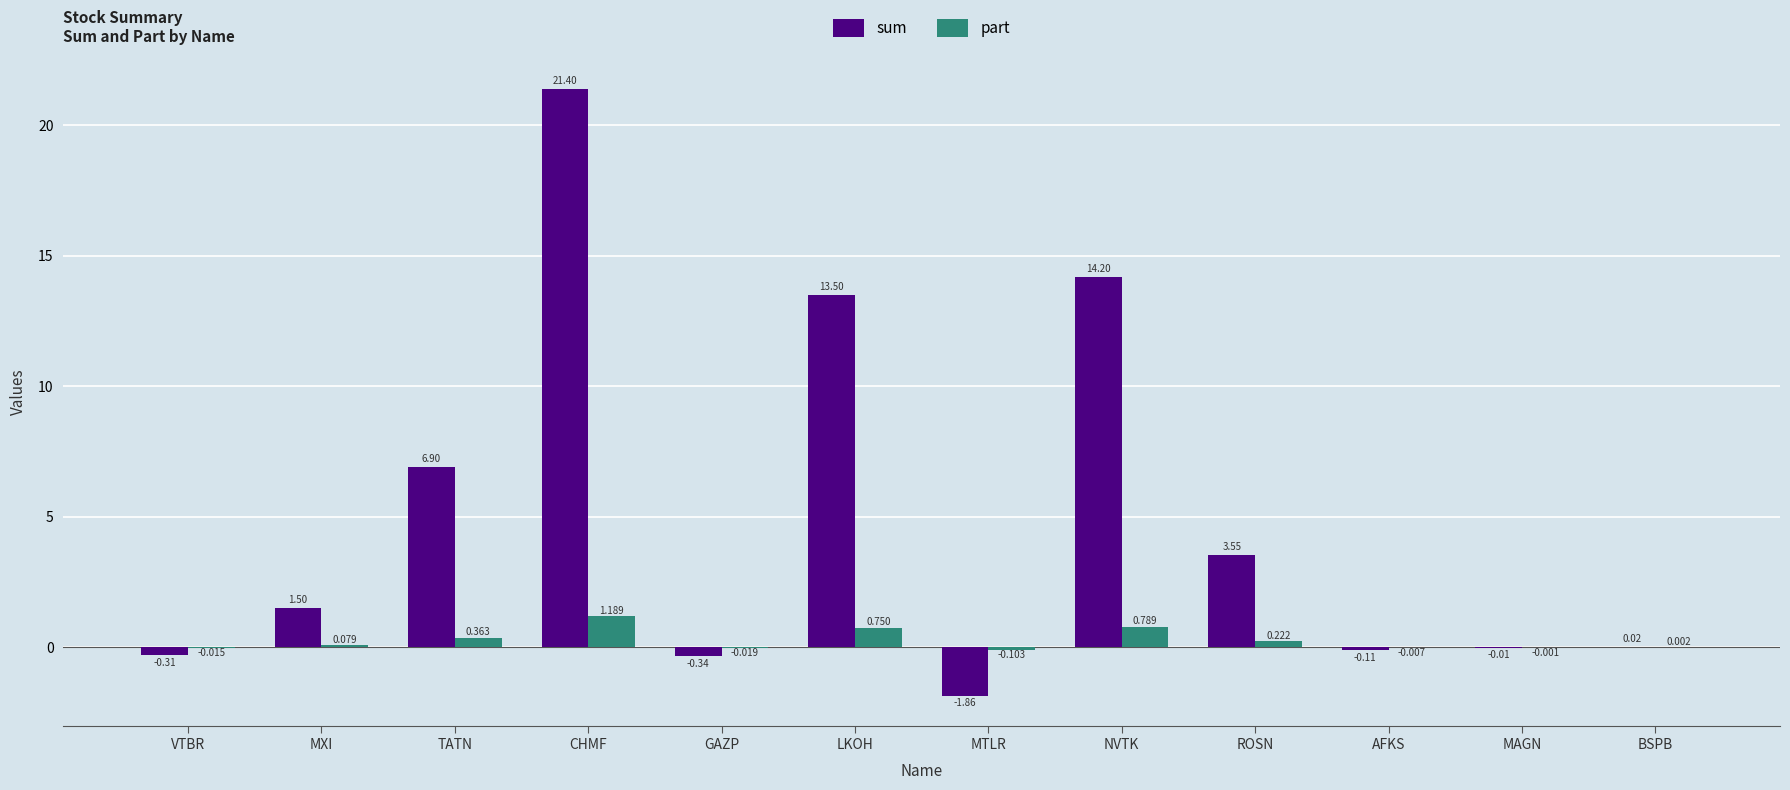

Which series has the largest range (max minus min)?

sum